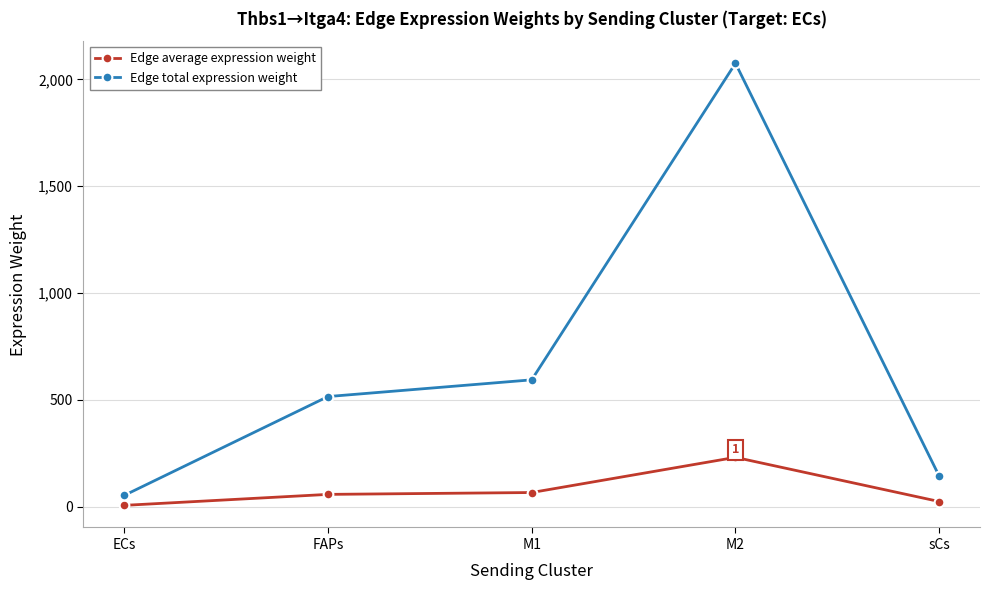

What is the label of the 5th point from the right?

ECs